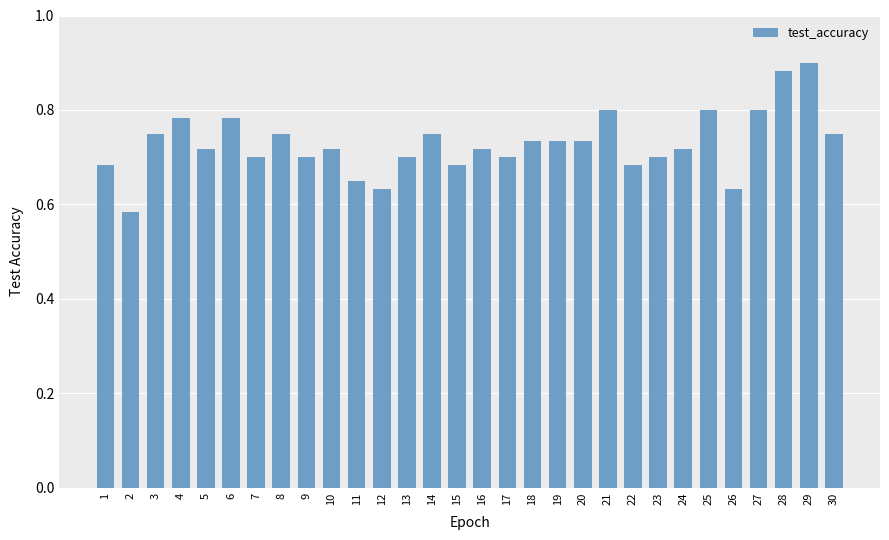

Does the chart contain any negative values?

No